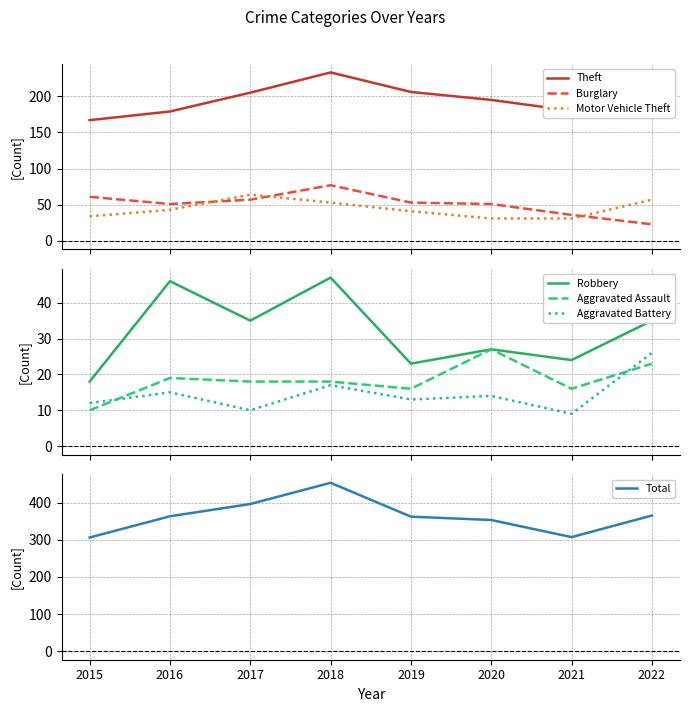

Which category has the highest value in the Theft series?

2018